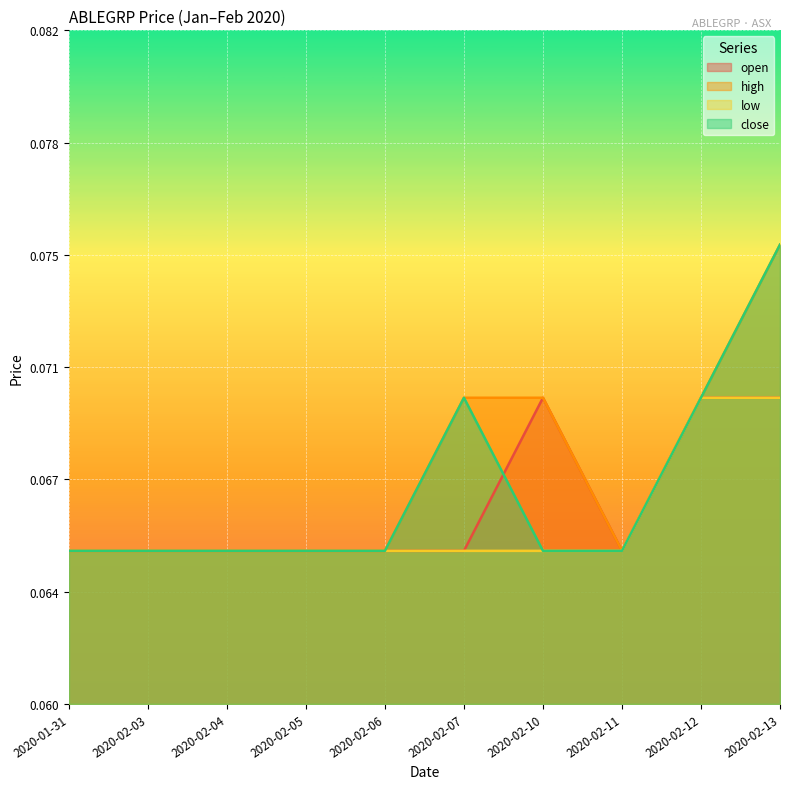

True or false: high and close cross at least once.

False